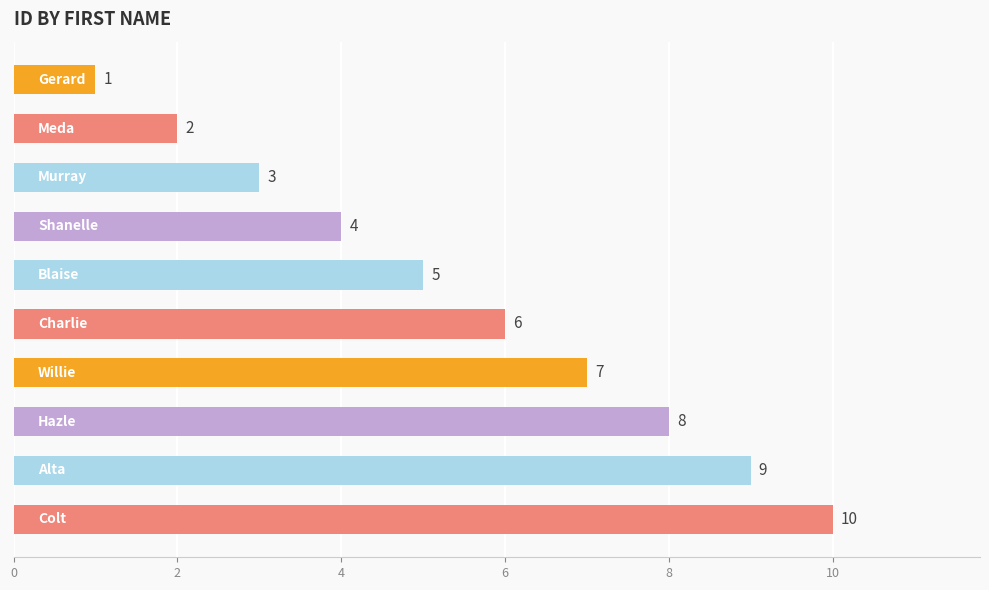

What is the difference between the maximum and minimum values?

9